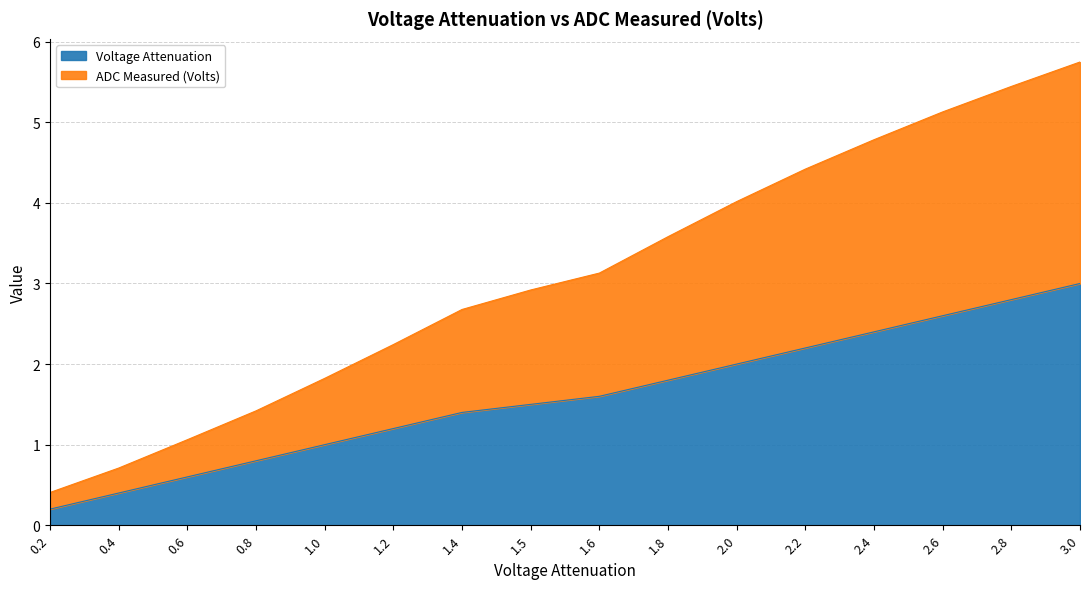

The Voltage Attenuation series shows 1.3 at 0.8. True or false?

False